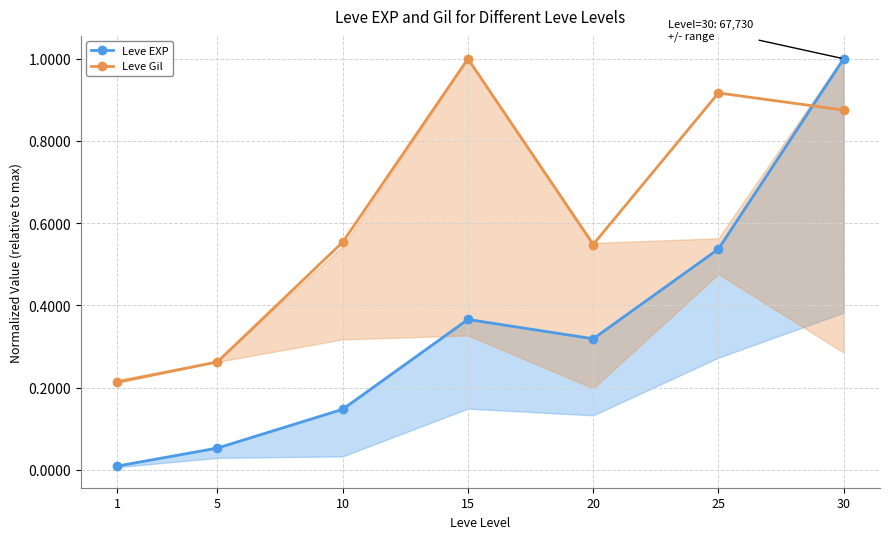

Does the chart display data point markers on the line(s)?

Yes